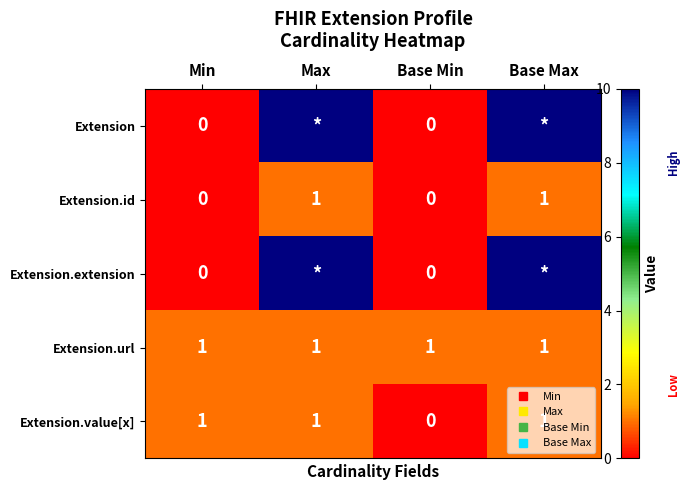

Which label corresponds to the smallest value in the chart?

Min